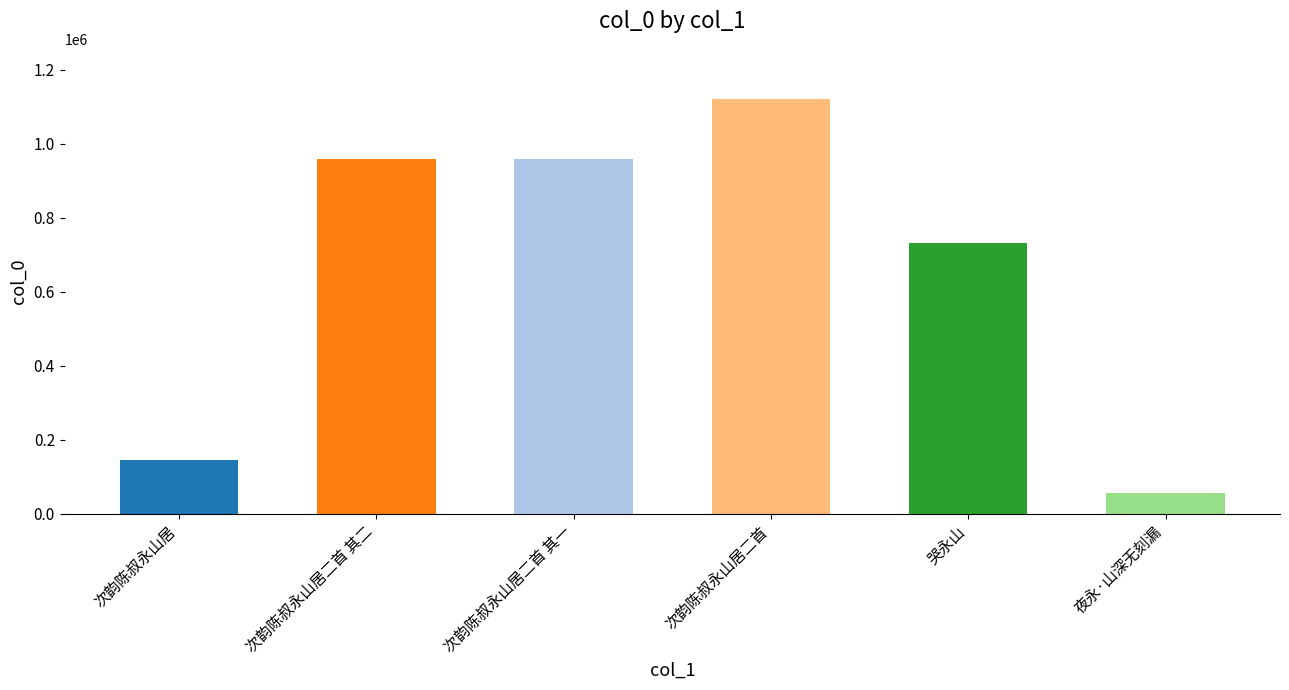

Which category has the lowest value across all series?

夜永·山深无刻漏